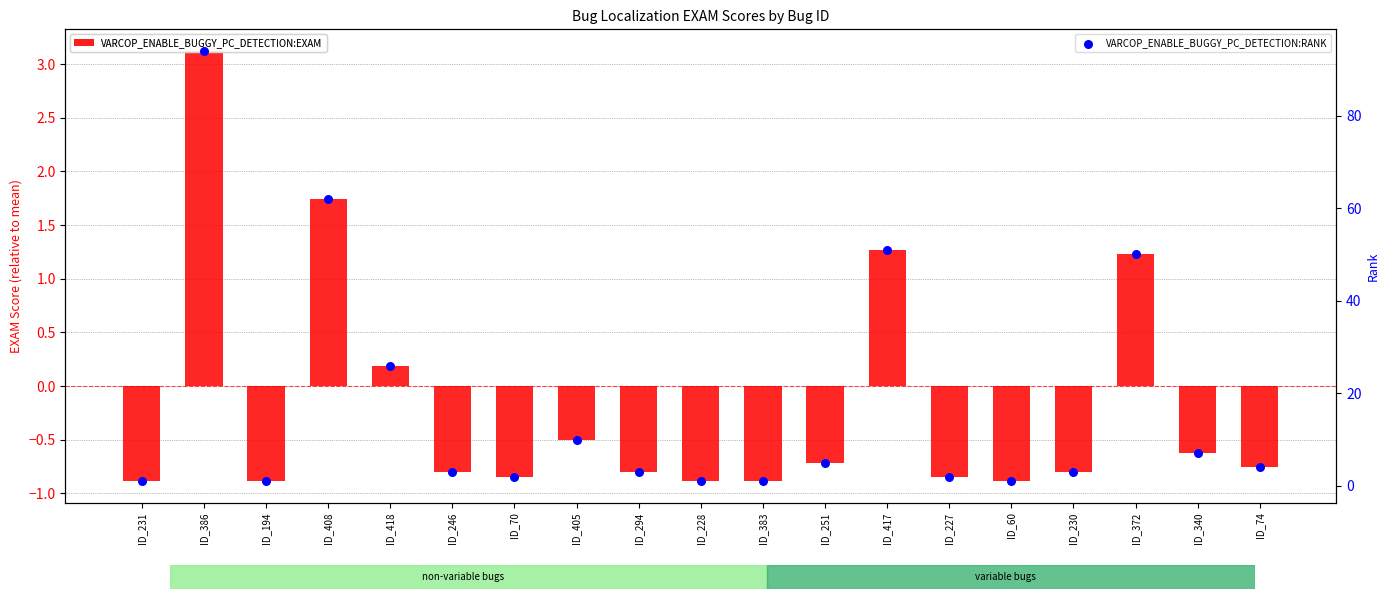

Which series has the largest Y range (max minus min)?

VARCOP_ENABLE_BUGGY_PC_DETECTION:RANK